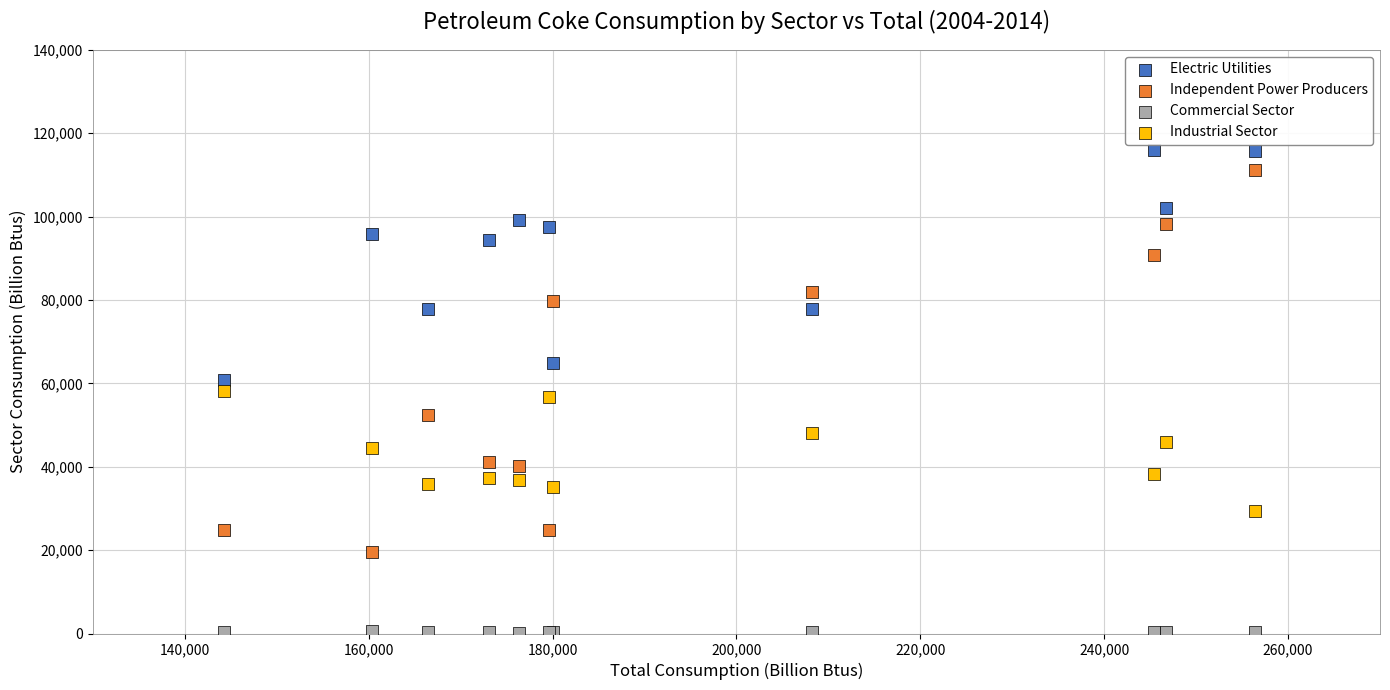

Which series reaches the minimum Y coordinate?

Commercial Sector